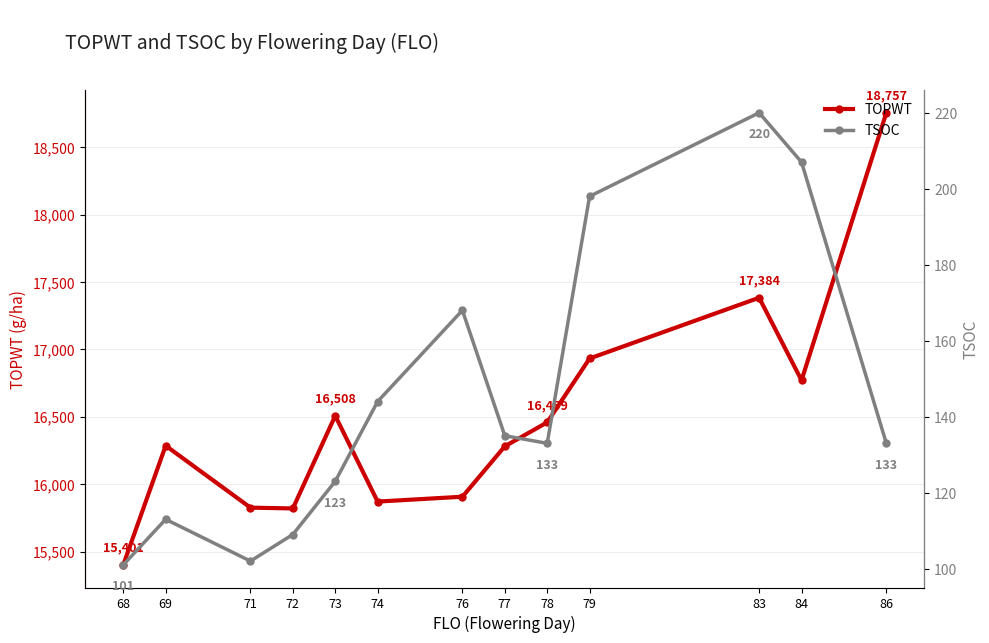

Read the TOPWT value at 68, to the nearest 10.

15400